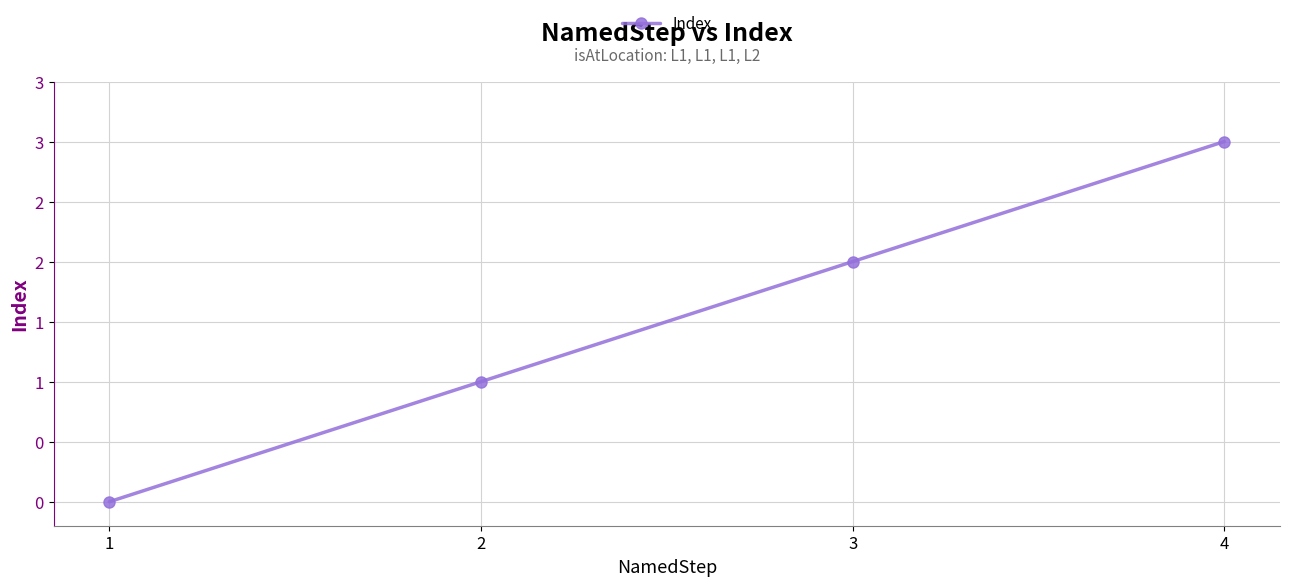

What is the sum of the values at 4 and 1?

3